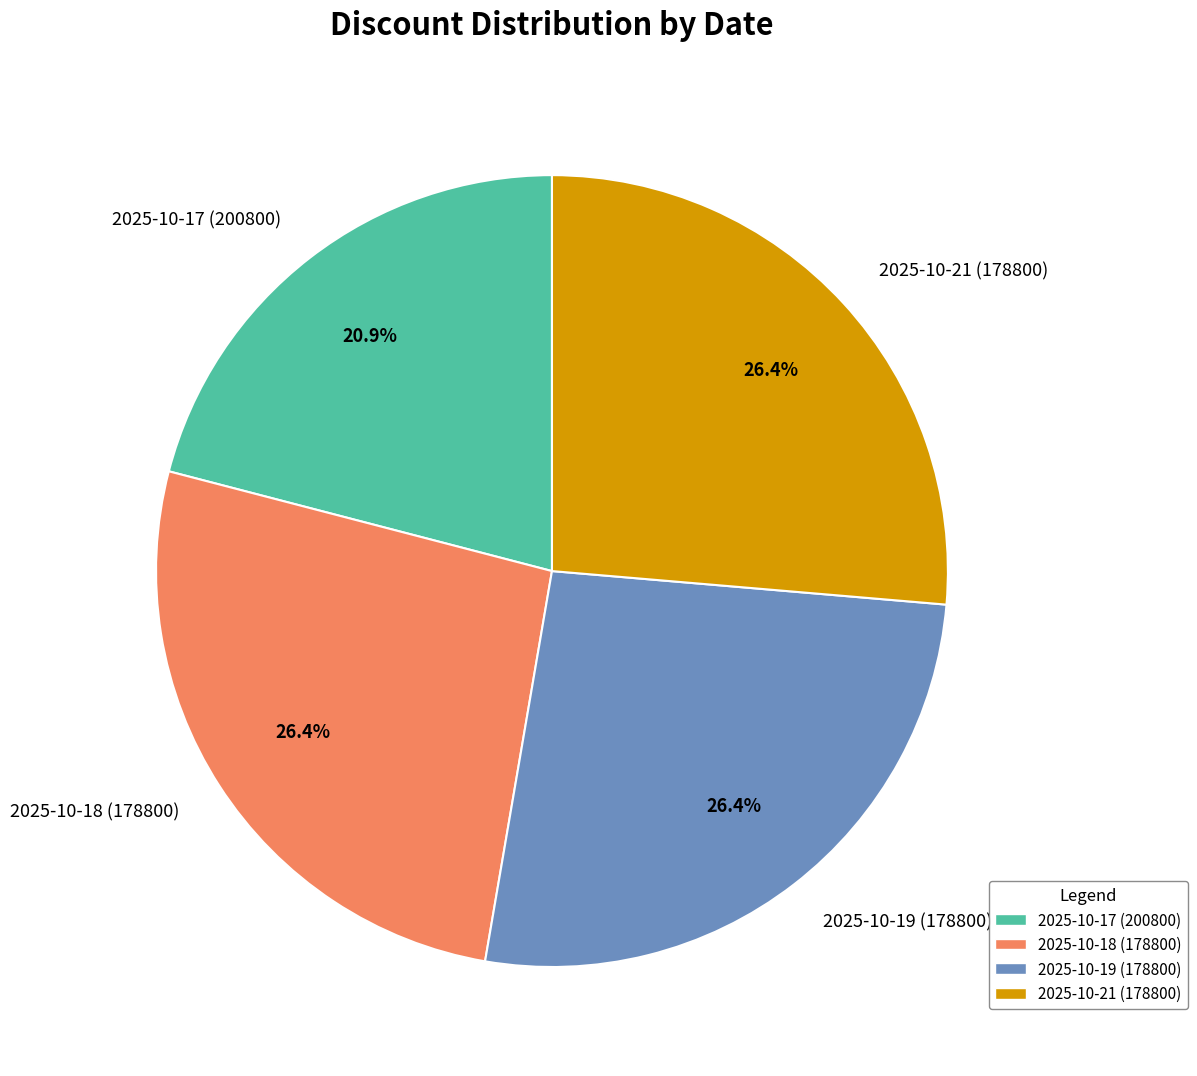

Is there any slice that represents more than half of the pie?

No